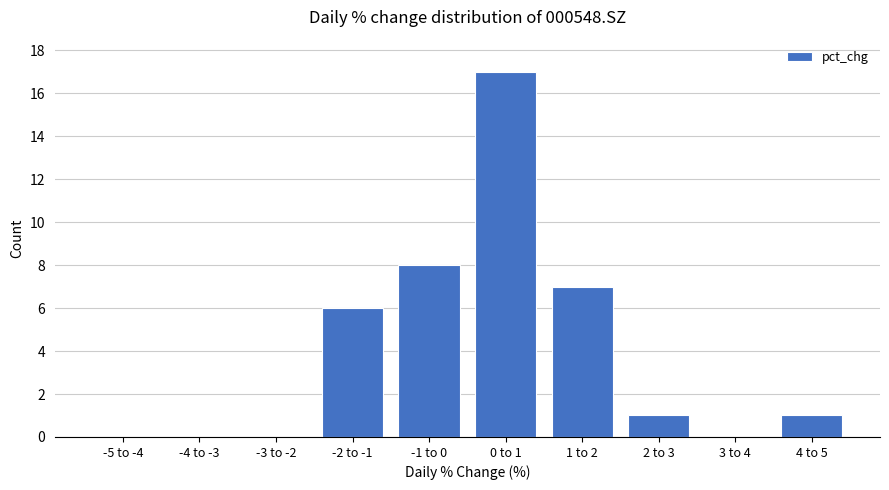

Reading left to right, what are all the values shown in this chart?

-5 to -4=0	-4 to -3=0	-3 to -2=0	-2 to -1=6	-1 to 0=8	0 to 1=17	1 to 2=7	2 to 3=1	3 to 4=0	4 to 5=1